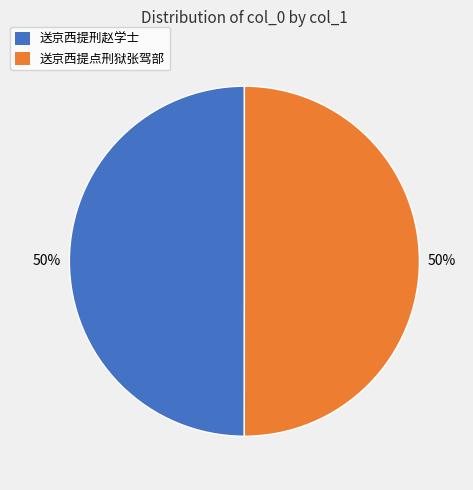

To the nearest percent, what is the average slice percentage?

50%